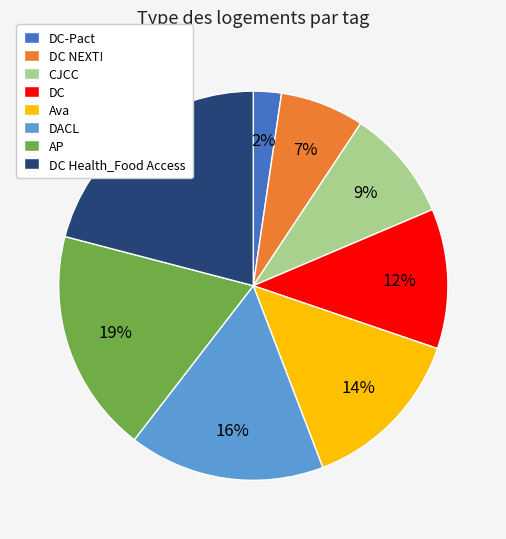

To the nearest percent, what is the difference between the DC Health_Food Access and CJCC slice percentages?

12%